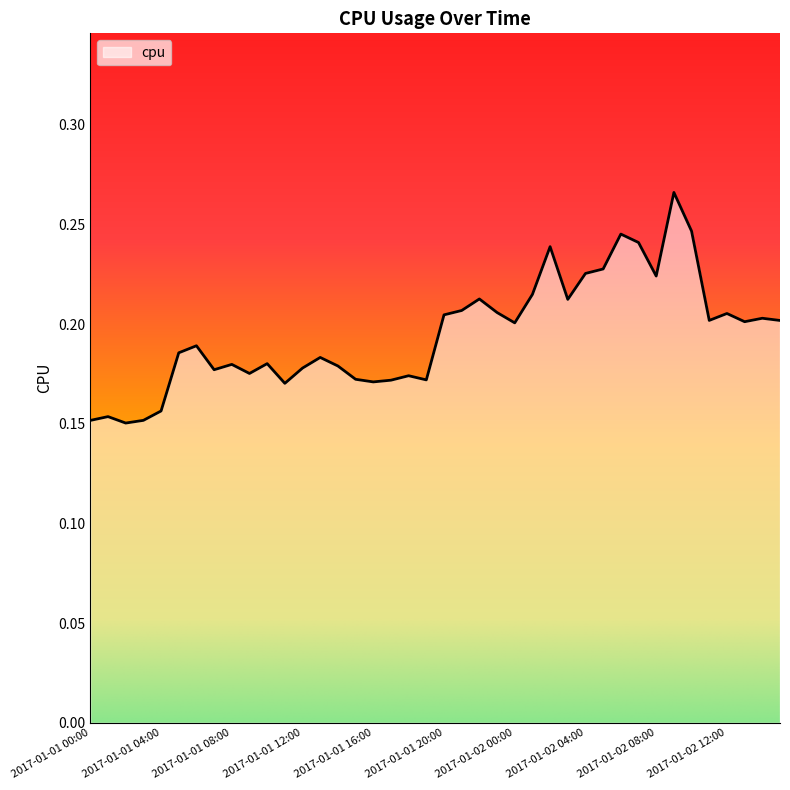

Does the chart have visible grid lines?

No